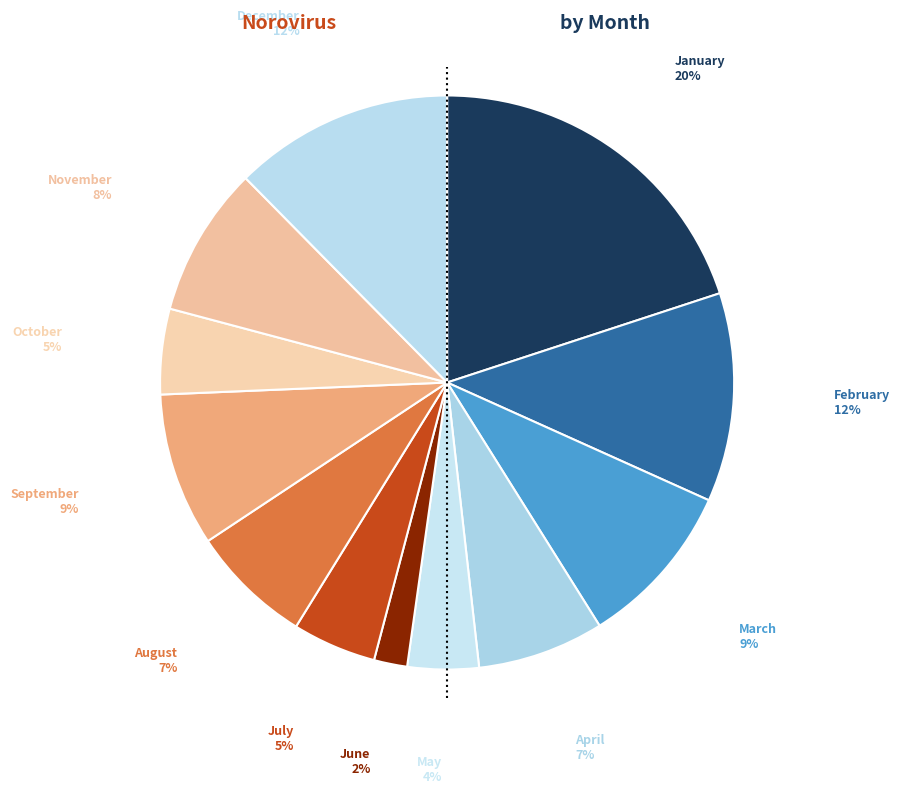

How many segments does this pie chart have?

12